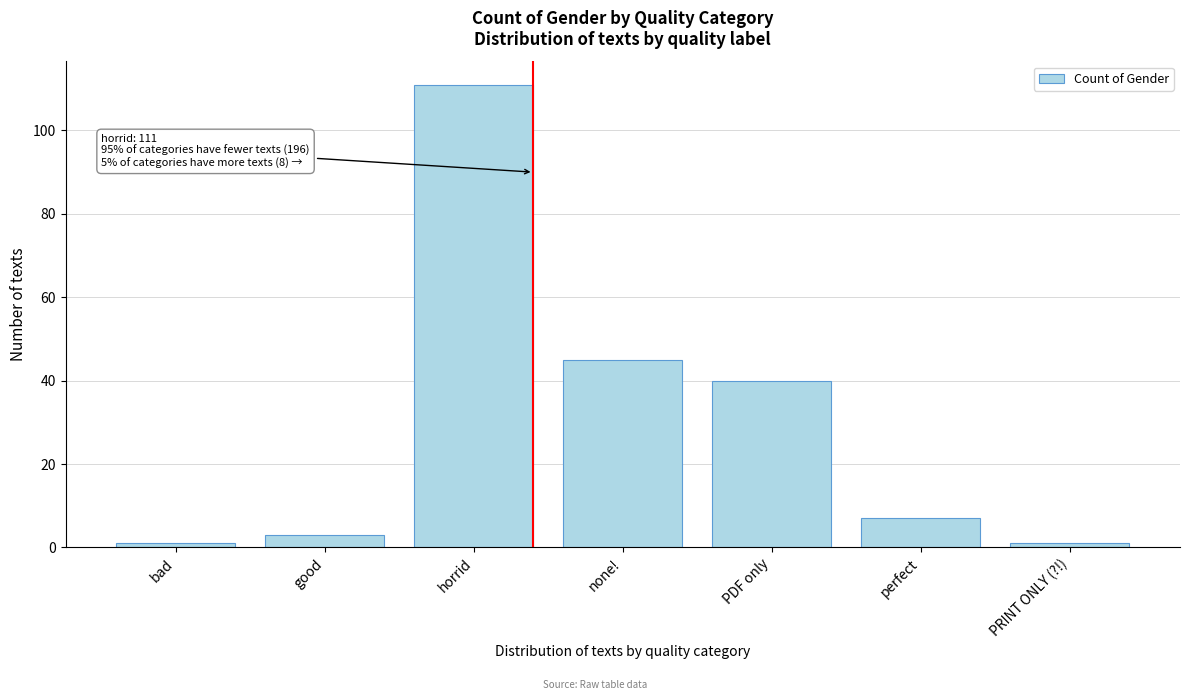

Reading right to left, extract all data points from this chart.

PRINT ONLY (?!)=1	perfect=7	PDF only=40	none!=45	horrid=111	good=3	bad=1